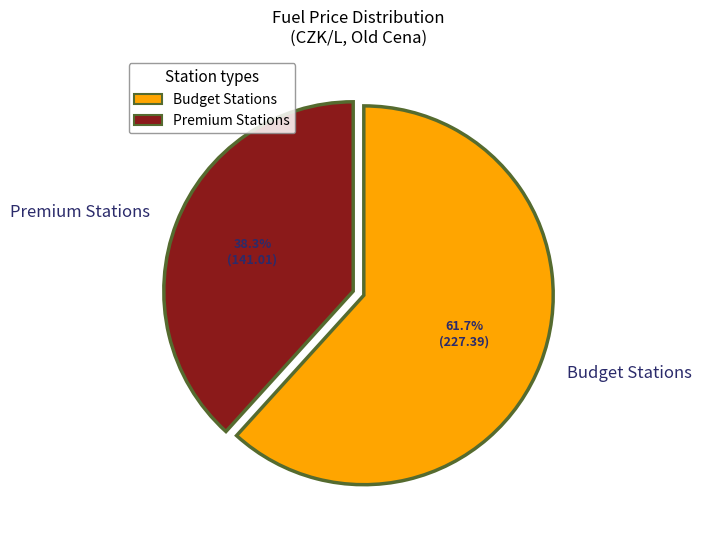

Does any single category account for the majority?

Yes